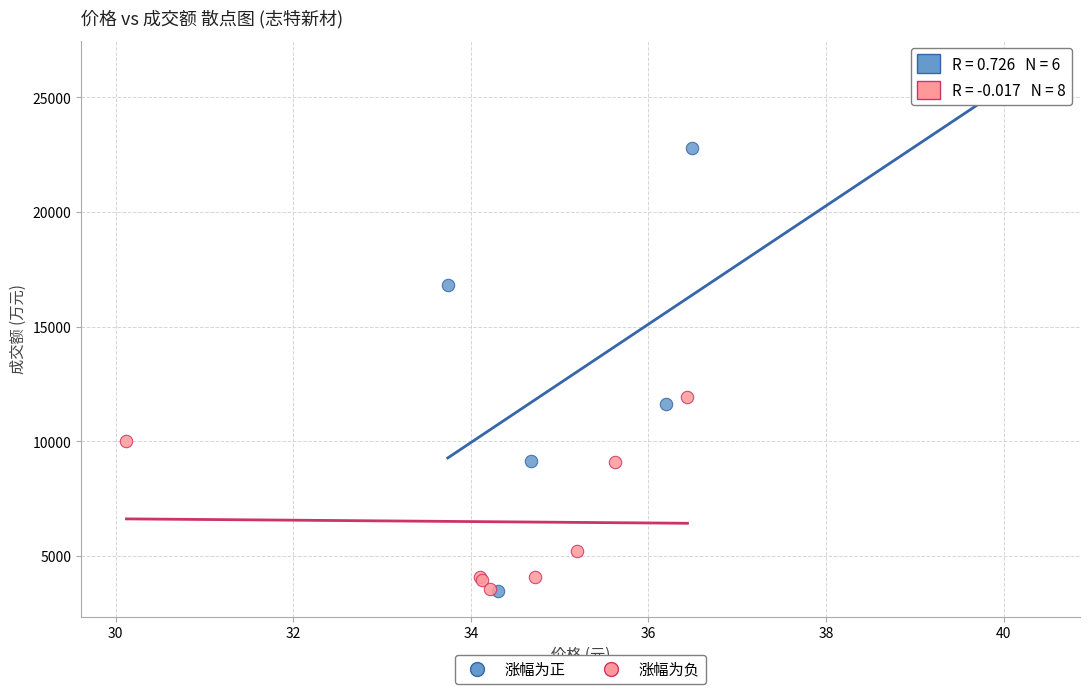

What are all the series names shown in the legend?

涨幅为正, 涨幅为负